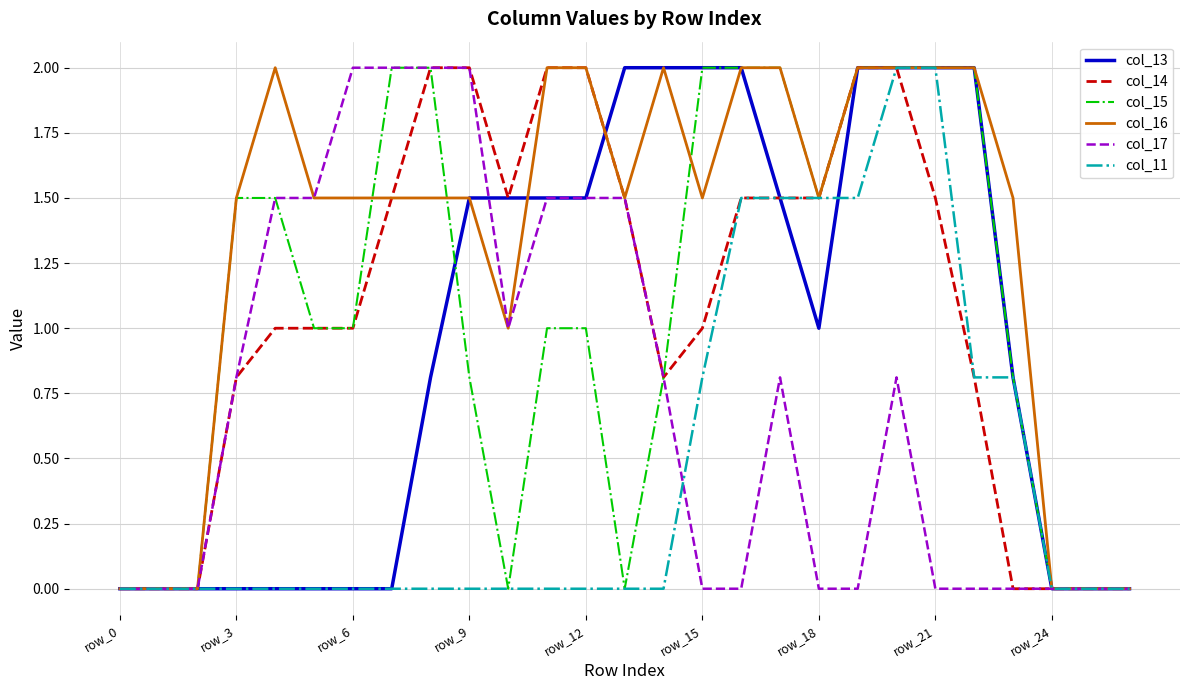

What is the maximum value shown in the chart?

2.0